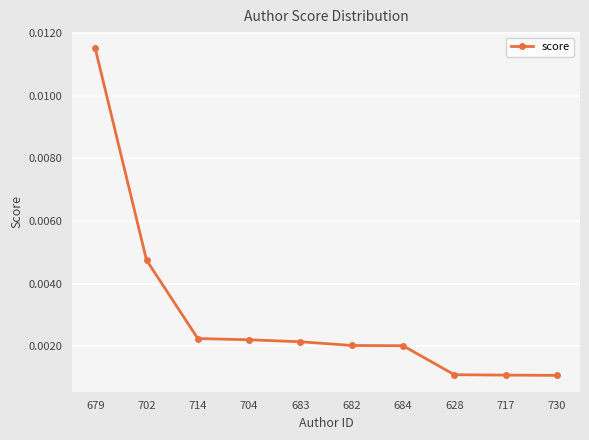

What position from the left is 683?

5